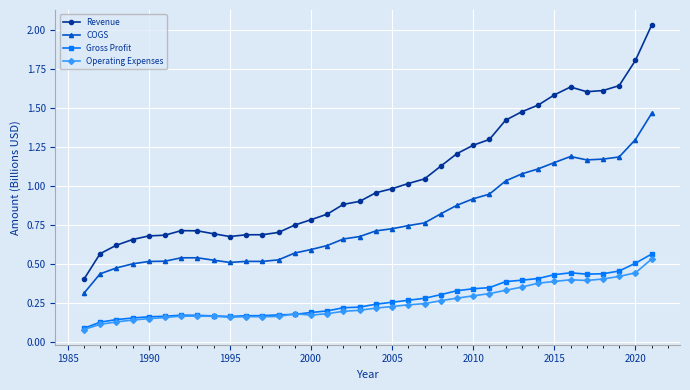

Which series has the largest total across all categories?

Revenue